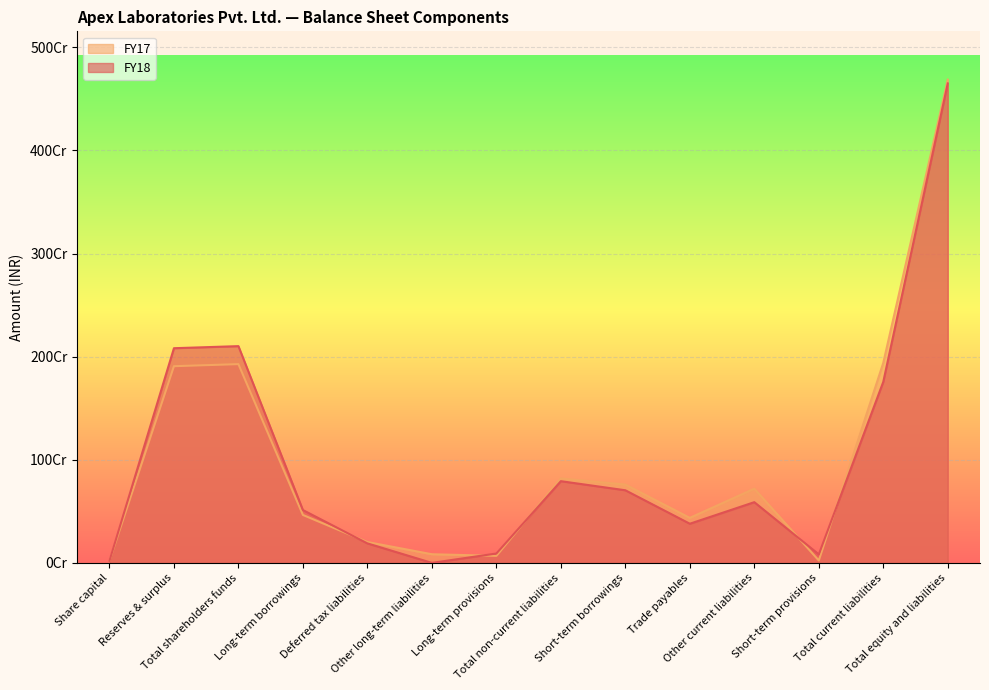

What is the sum of the FY17 values at Trade payables and Long-term provisions?

504836272